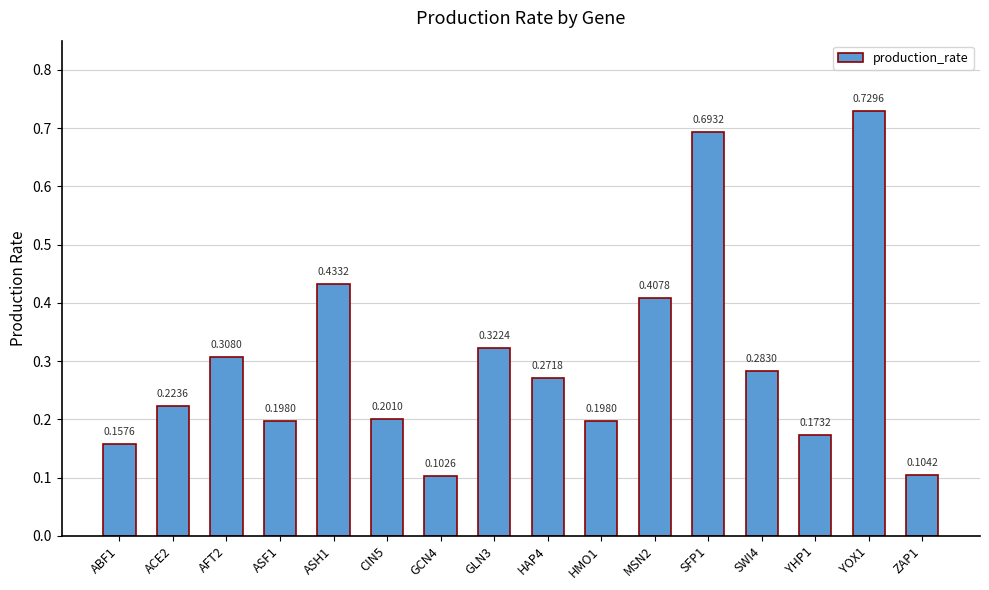

Between AFT2 and SWI4, which is larger?

AFT2